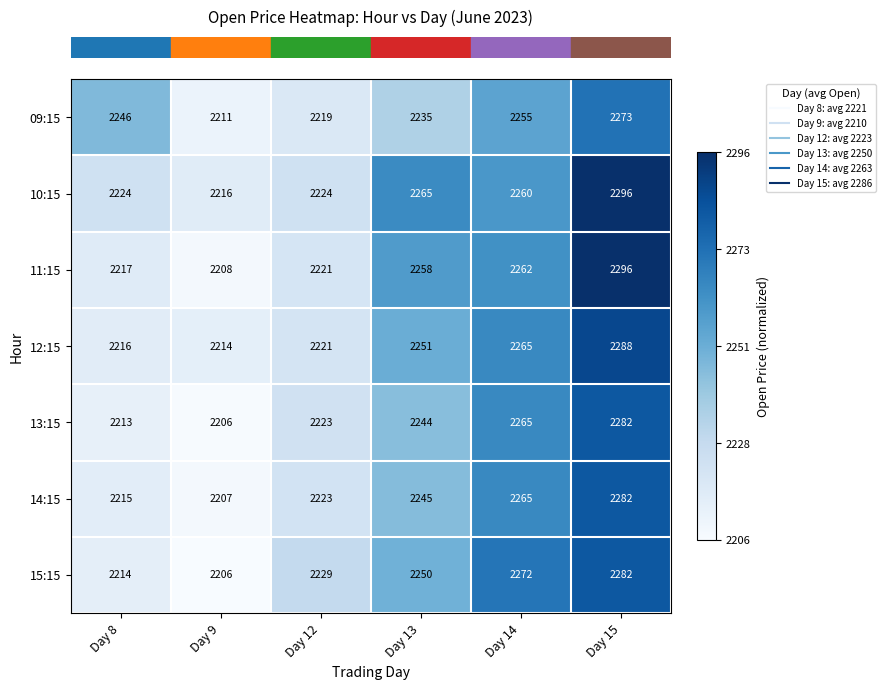

Rank the categories by 14:15 value from lowest to highest.

Day 9, Day 8, Day 12, Day 13, Day 14, Day 15